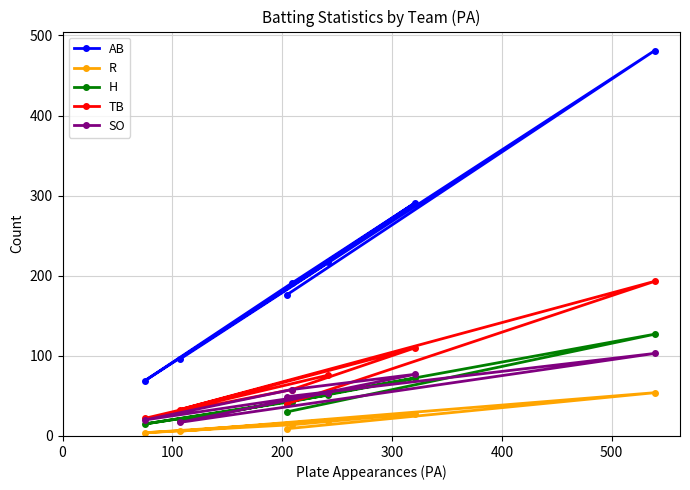

What is the maximum value shown in the chart?

481